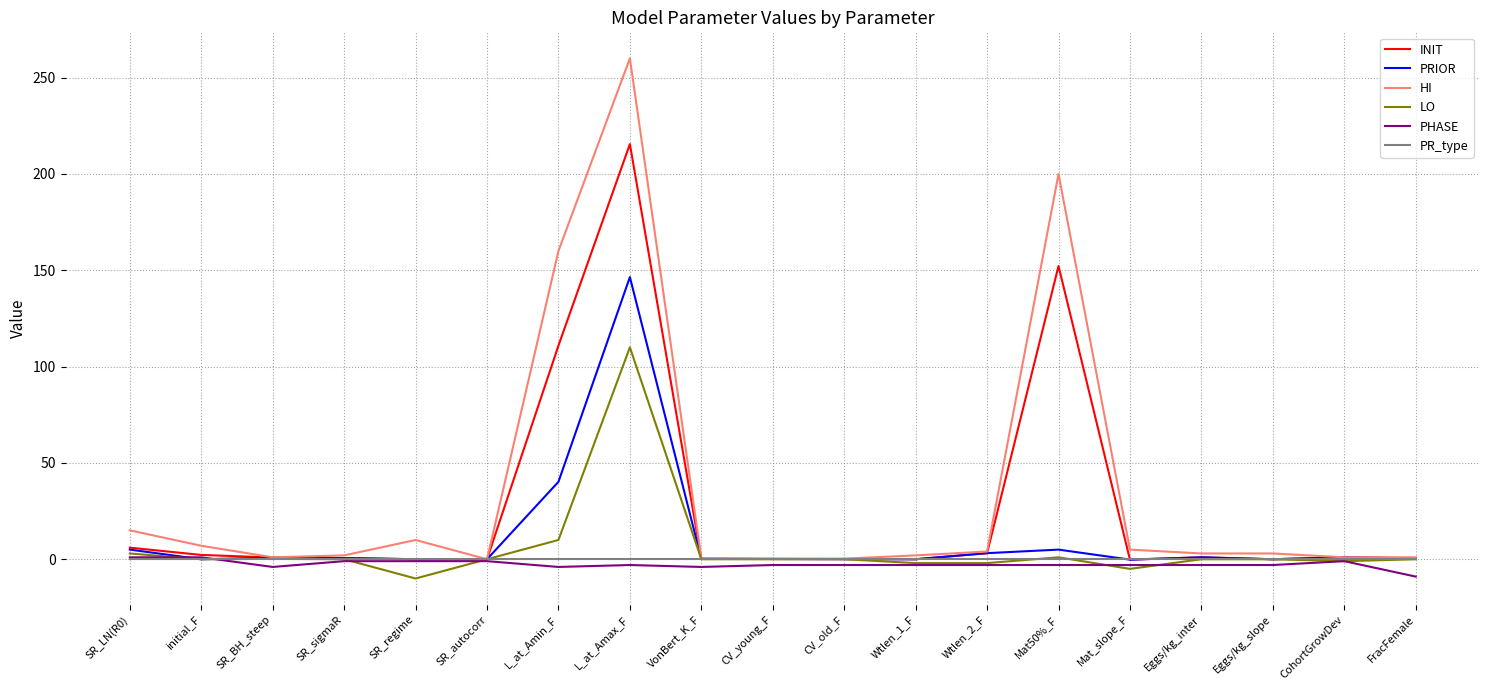

What is the smallest value displayed?

-10.0